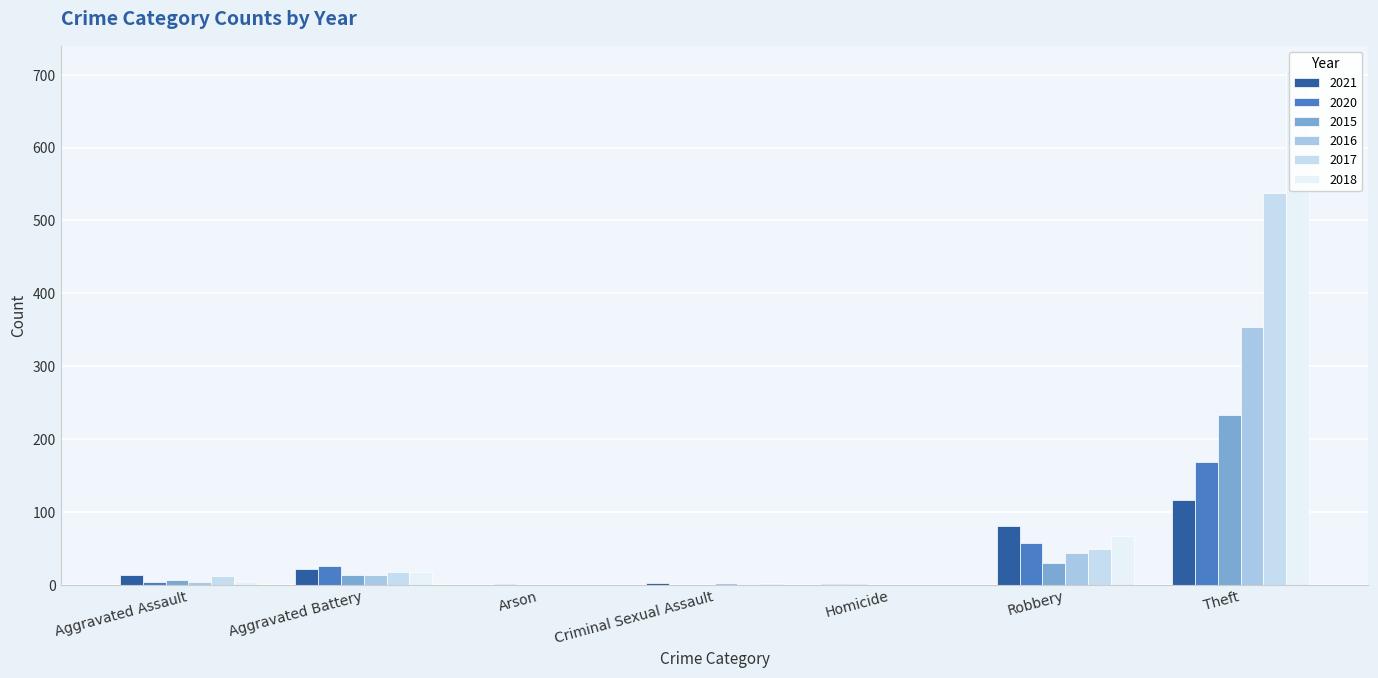

The value of 2020 at Homicide is 1. True or false?

True